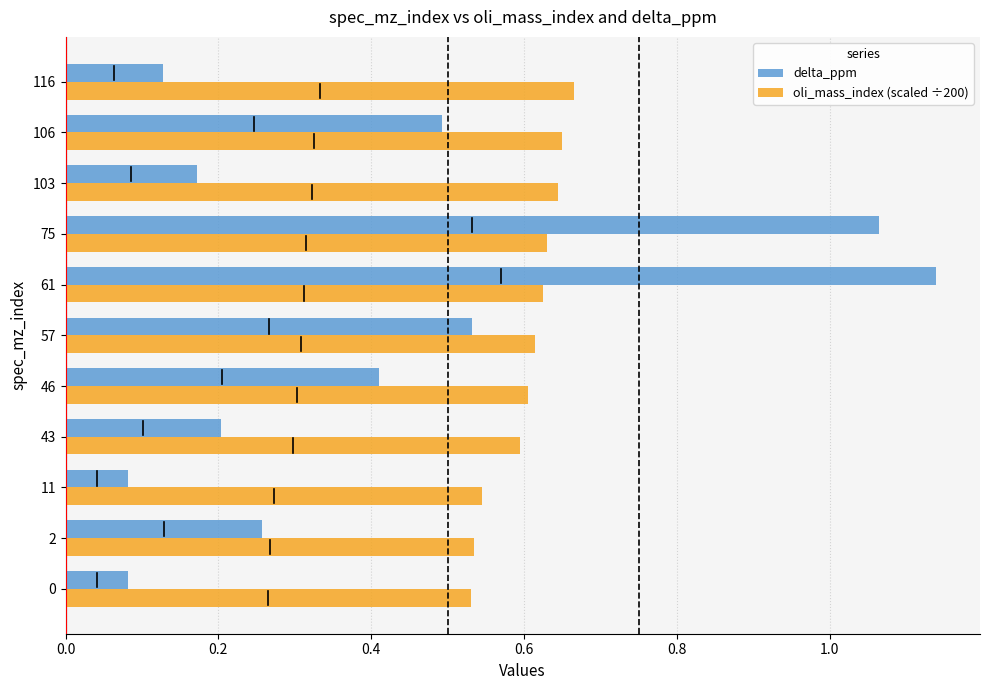

Which series has the largest total across all categories?

oli_mass_index (scaled ÷200)